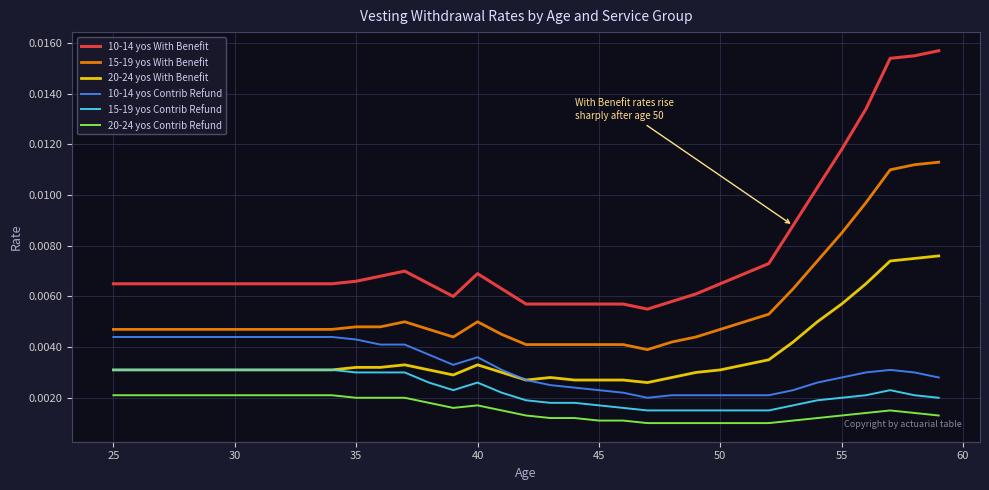

Count the number of data series in this chart.

6